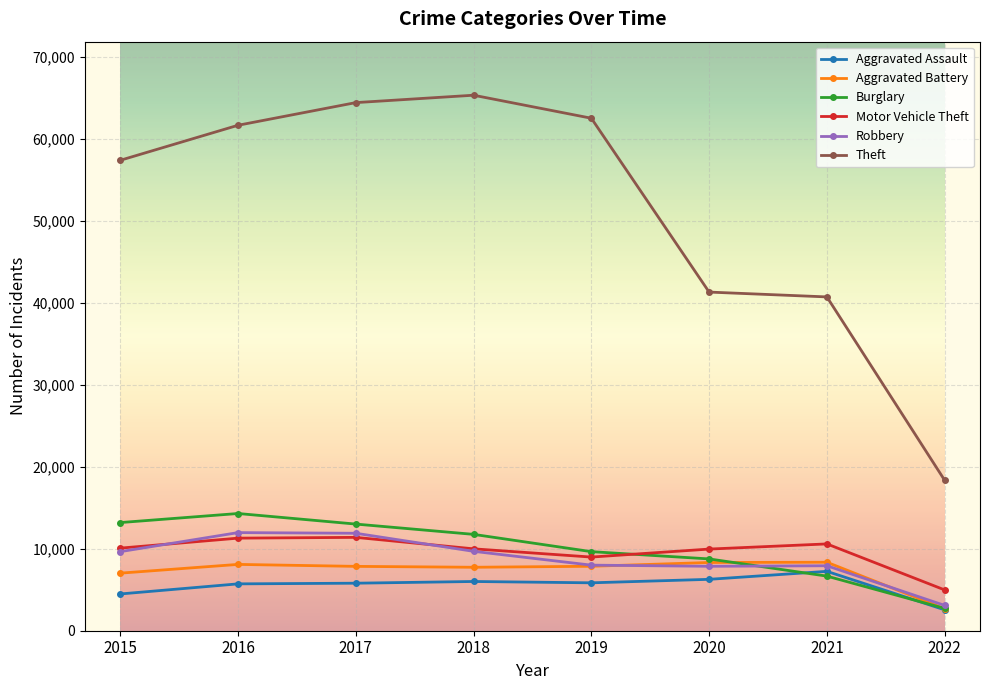

List the series in order of their peak value, lowest first.

Aggravated Assault, Aggravated Battery, Motor Vehicle Theft, Robbery, Burglary, Theft